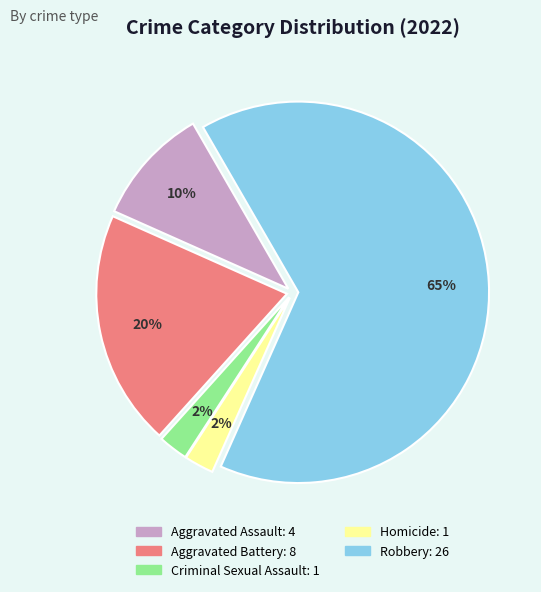

How many segments does this pie chart have?

5